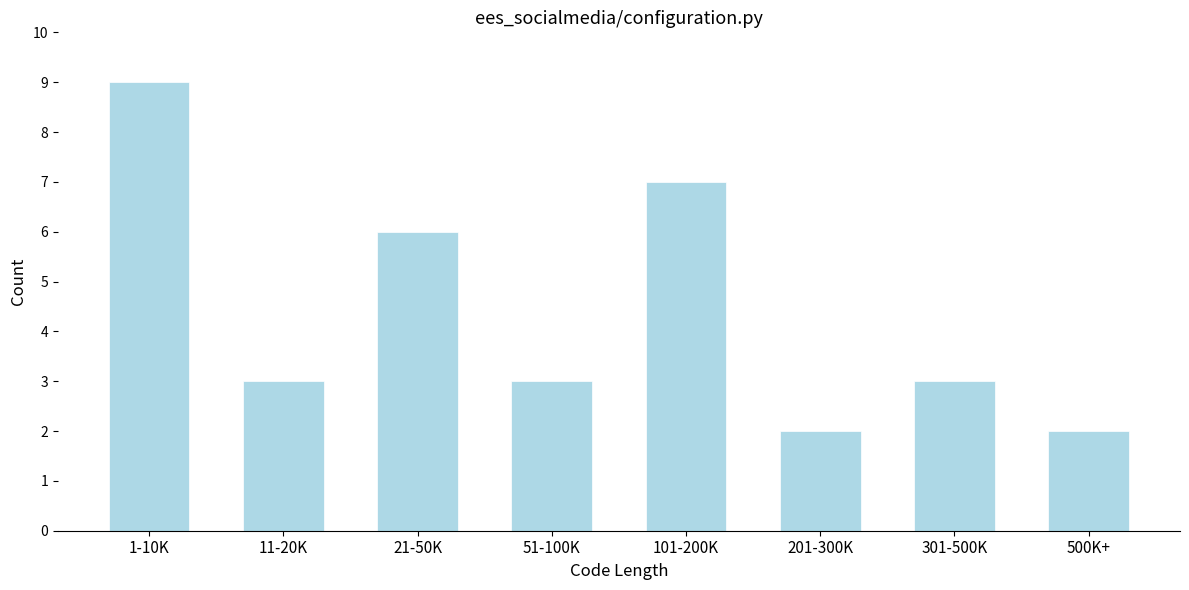

Reading left to right, extract all data points from this chart.

1-10K=9	11-20K=3	21-50K=6	51-100K=3	101-200K=7	201-300K=2	301-500K=3	500K+=2